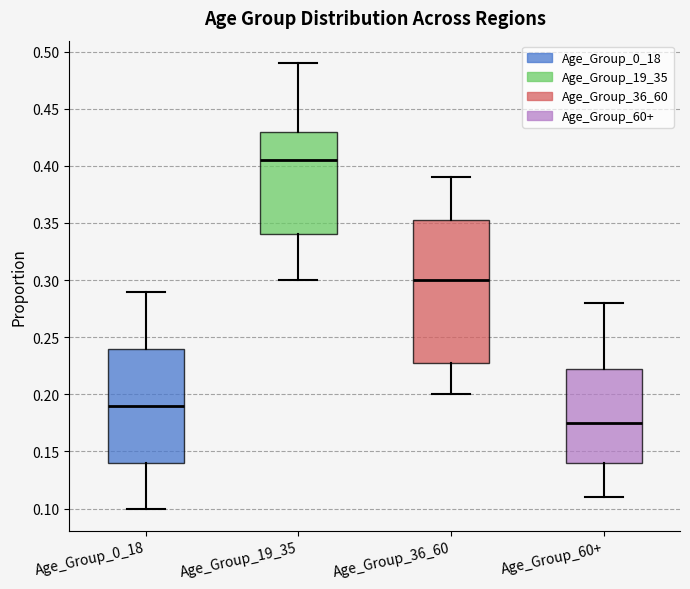

Which box has the highest median line?

Age_Group_19_35